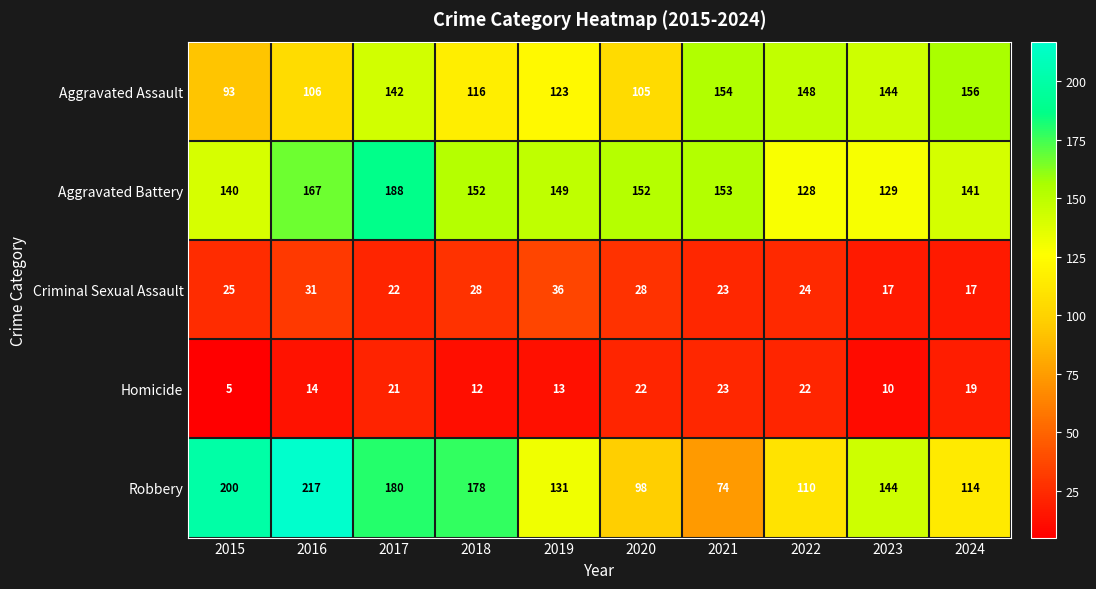

Is it true that Criminal Sexual Assault equals 28 at 2020?

True